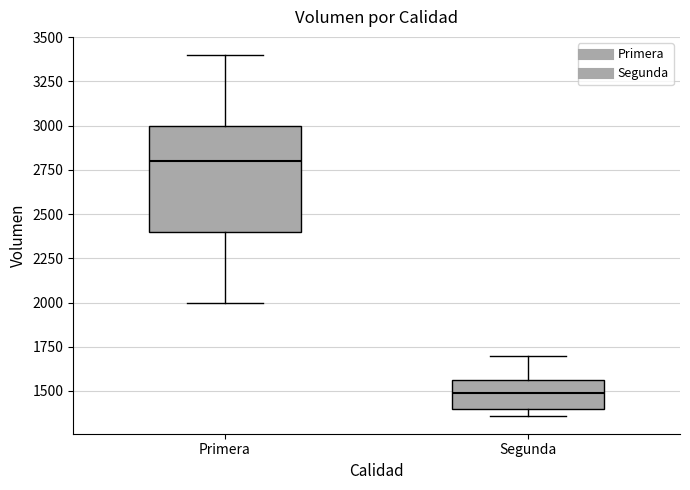

Comparing the boxes themselves (not the whiskers), which one is the tallest?

Primera